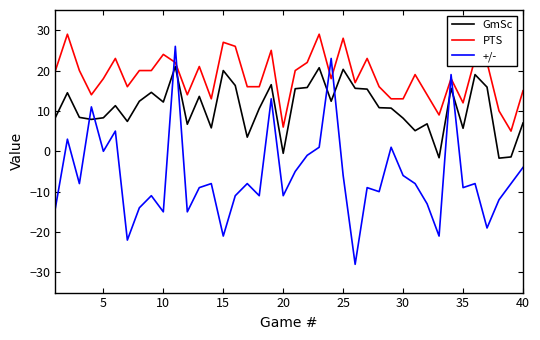

What is the lowest value of the GmSc series?

-1.7